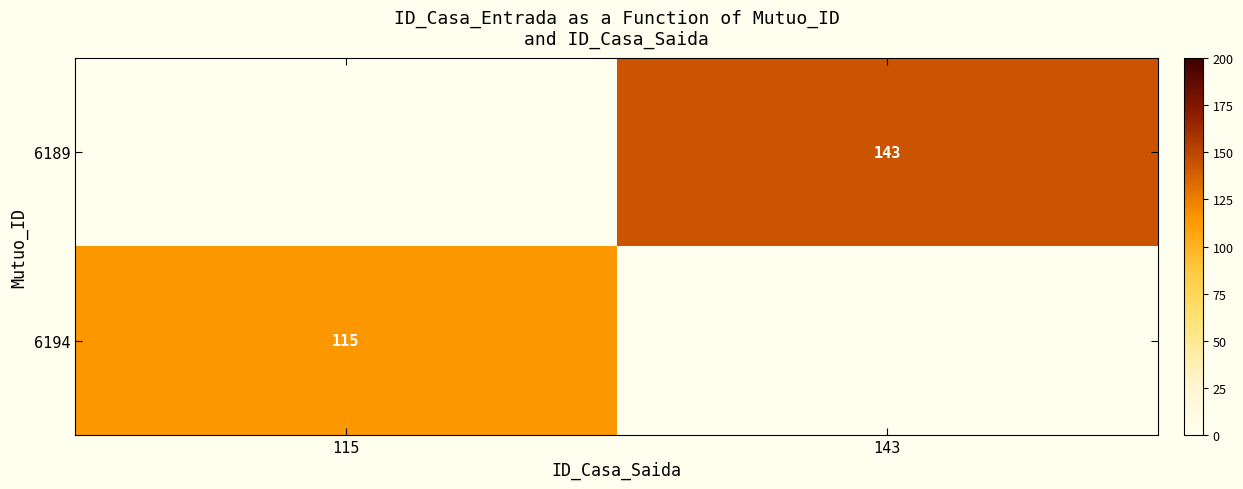

What is the greatest value displayed?

143.0